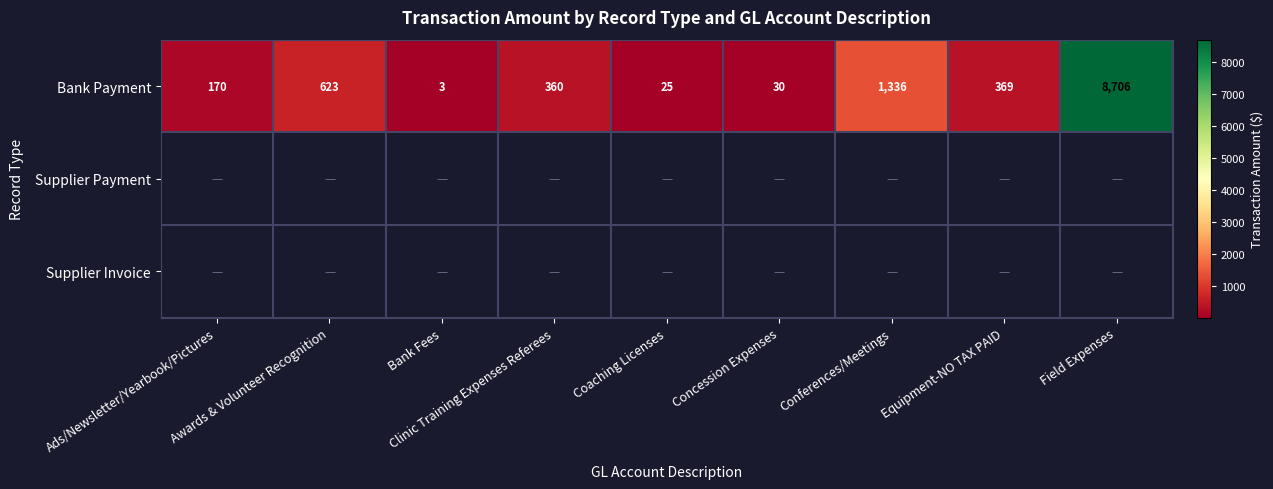

At which label does Bank Payment reach its peak?

Field Expenses